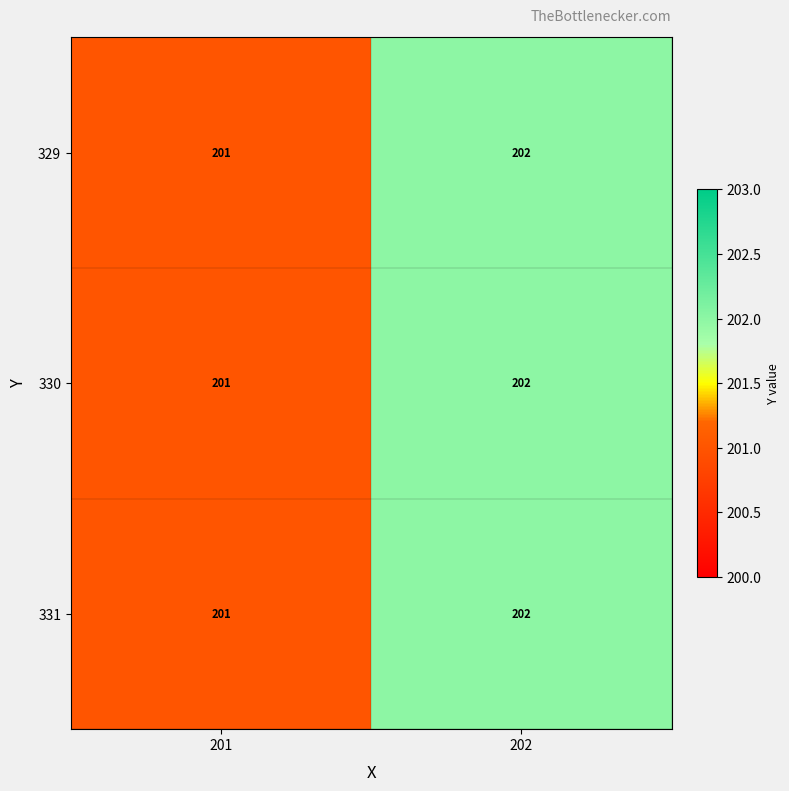

Reading right to left, list all the values displayed in this chart.

329: 202	201
330: 202	201
331: 202	201